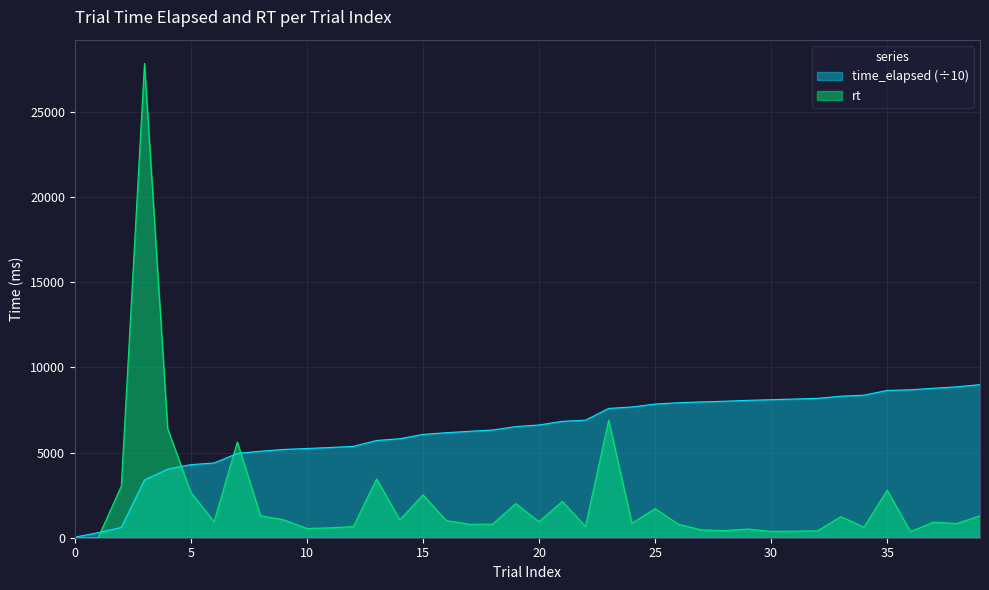

Where is the first local minimum for rt?

6